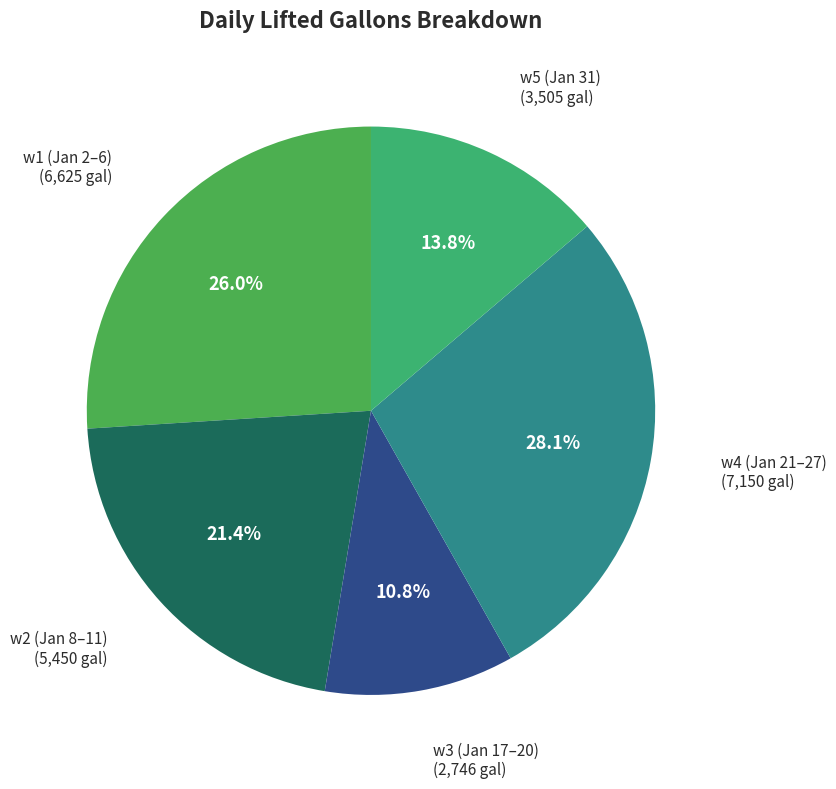

Is there any slice that represents more than half of the pie?

No